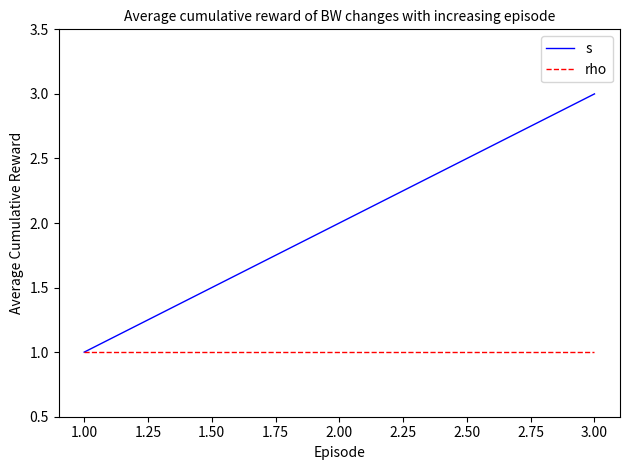

Rank the series at 2.00 from highest to lowest value.

s, rho